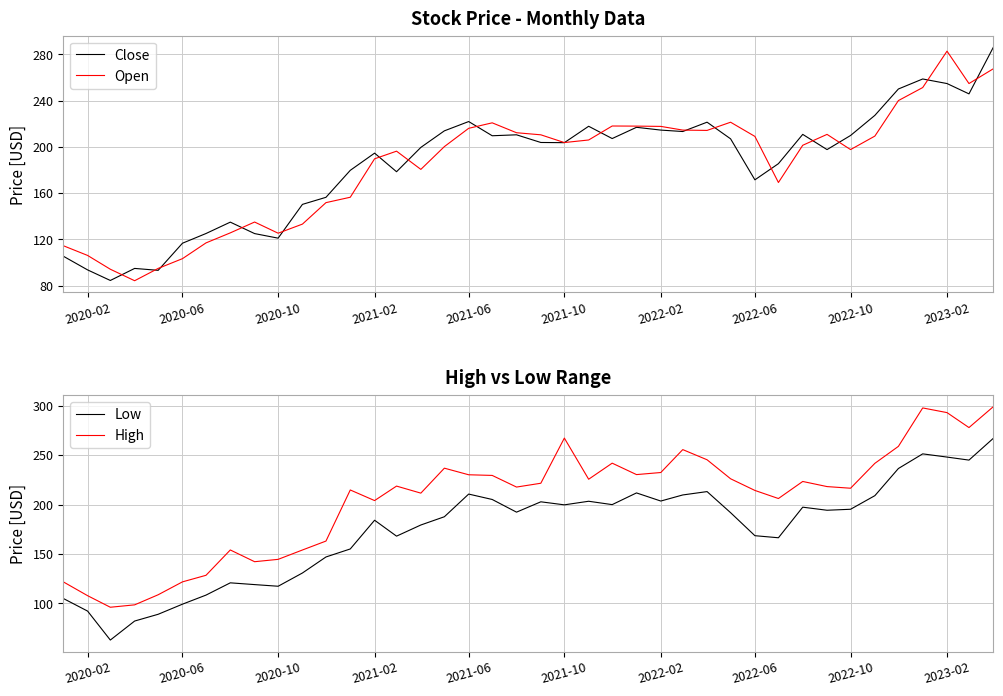

True or false: Low and High intersect in this chart.

False